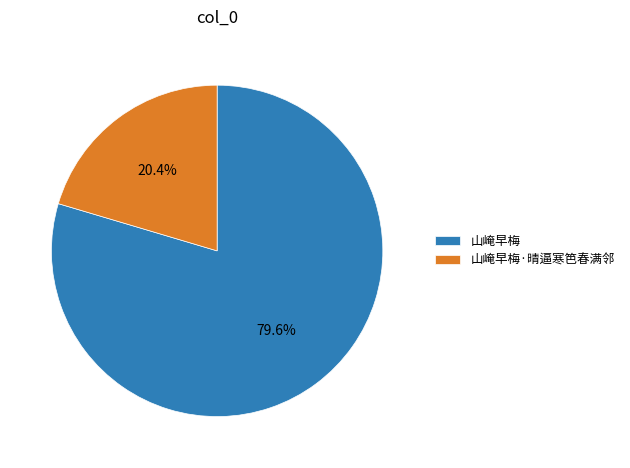

Does 山崦早梅 represent more than half of the total?

Yes